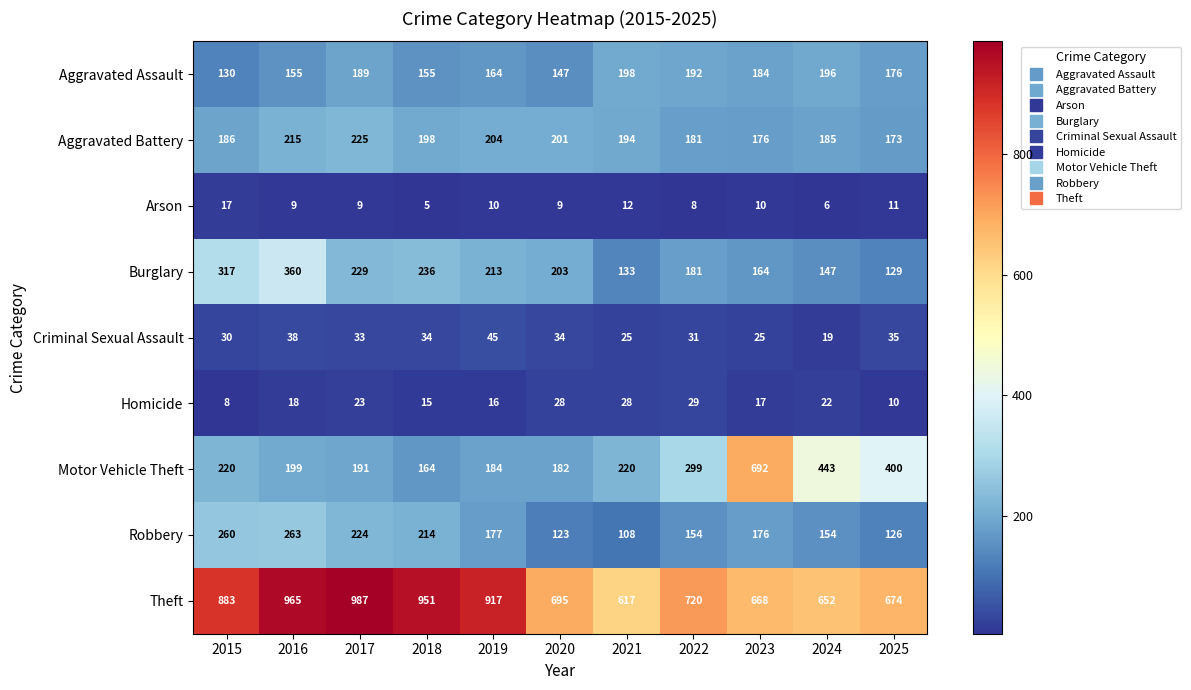

Which series changed the most between 2015 and 2022?

Theft